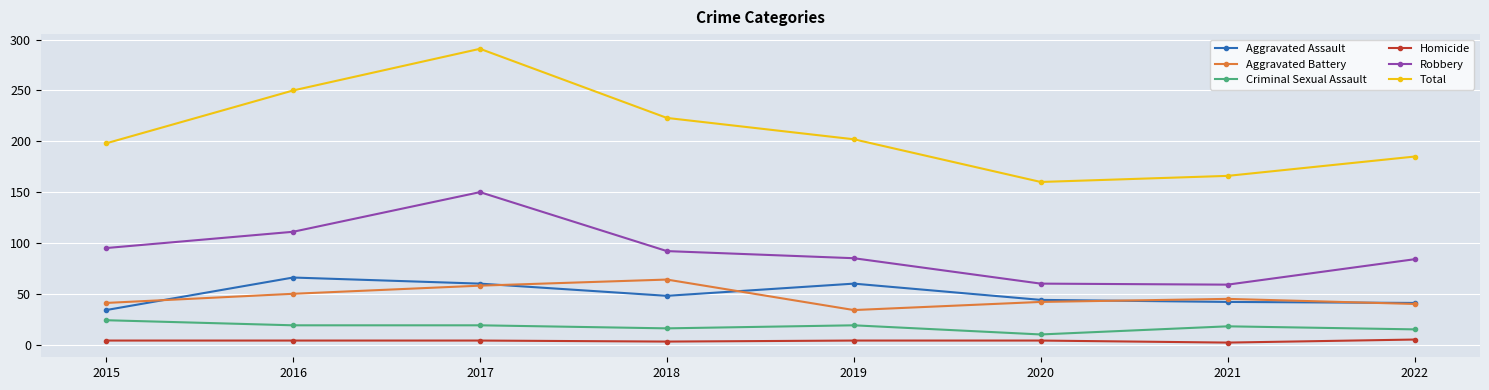

Which series changed the most between 2015 and 2021?

Robbery